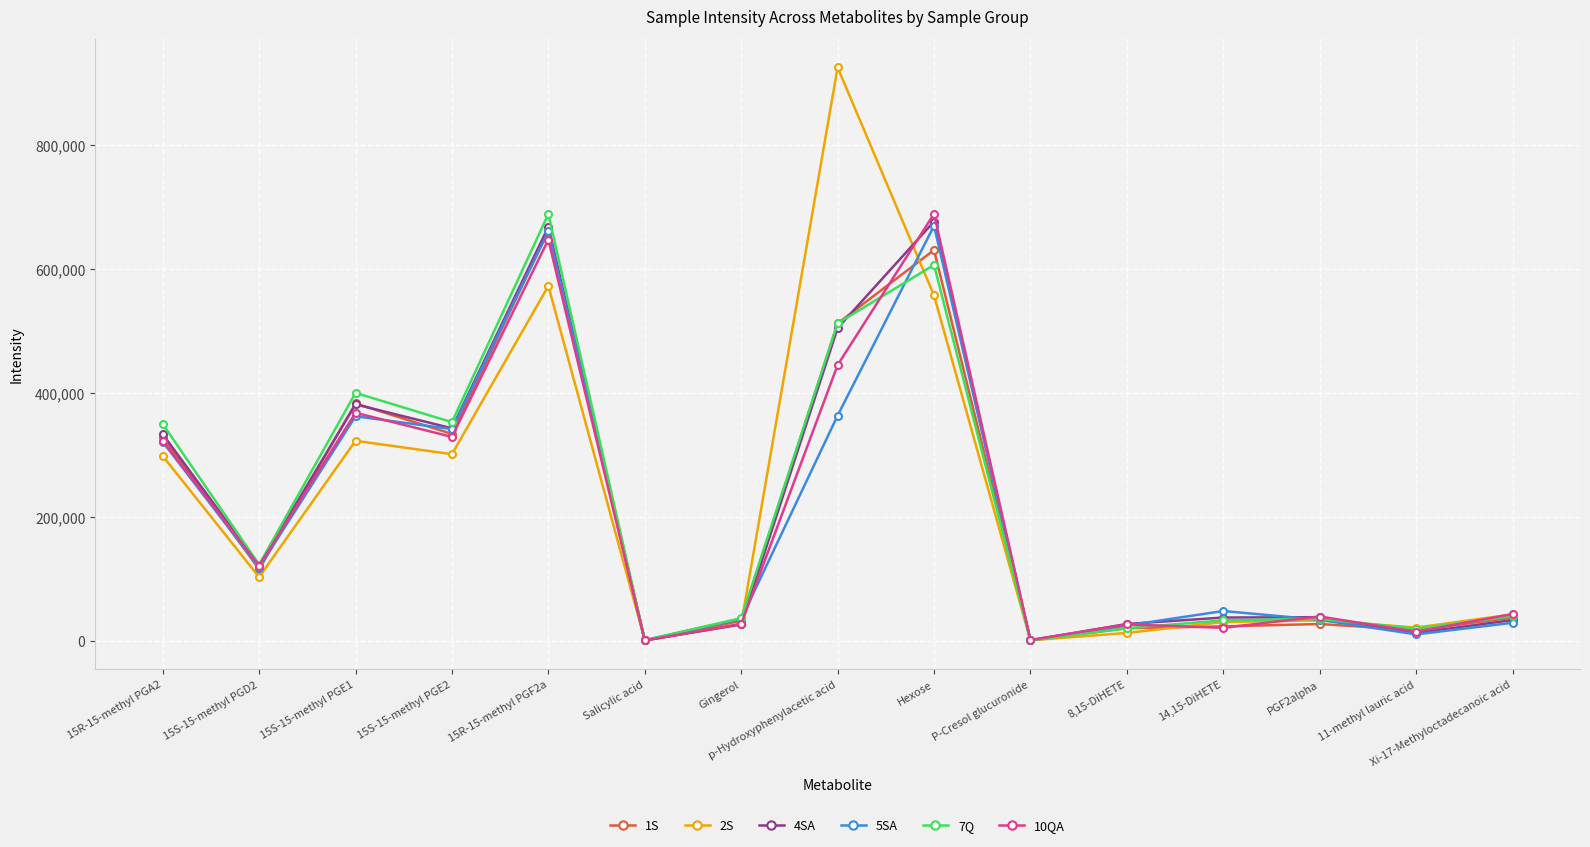

What is the difference between the maximum and minimum values in the 2S series?

924059